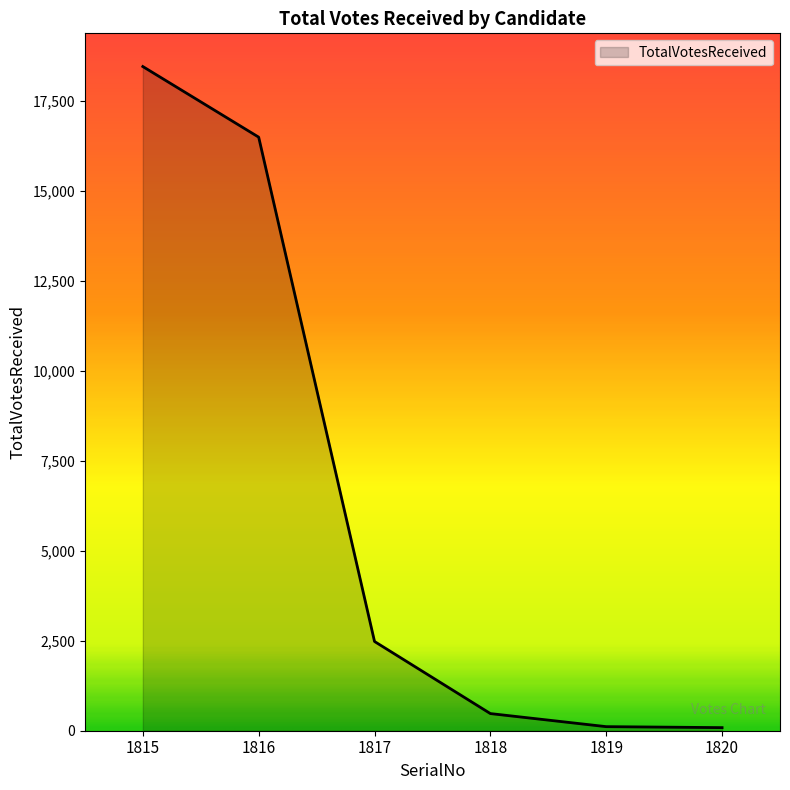

Is it true that the value at 1816 is 16484?

True